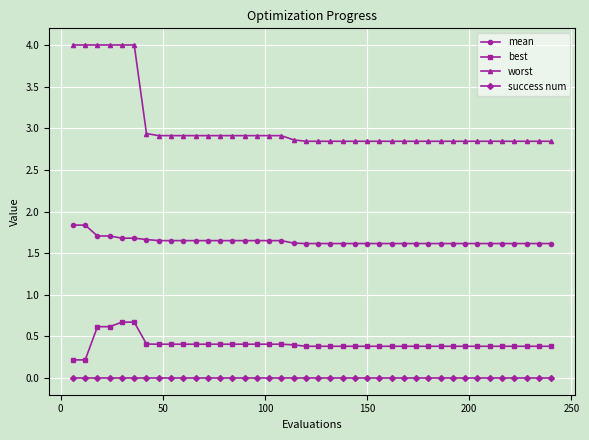

Which series has the largest range (max minus min)?

worst